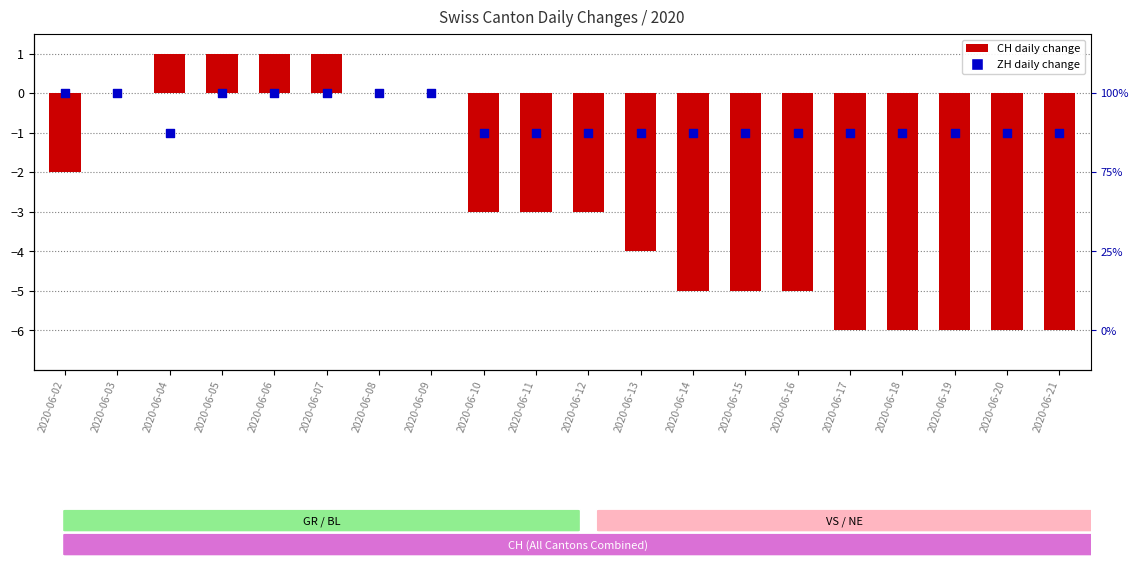

Which series contains the highest Y value?

CH